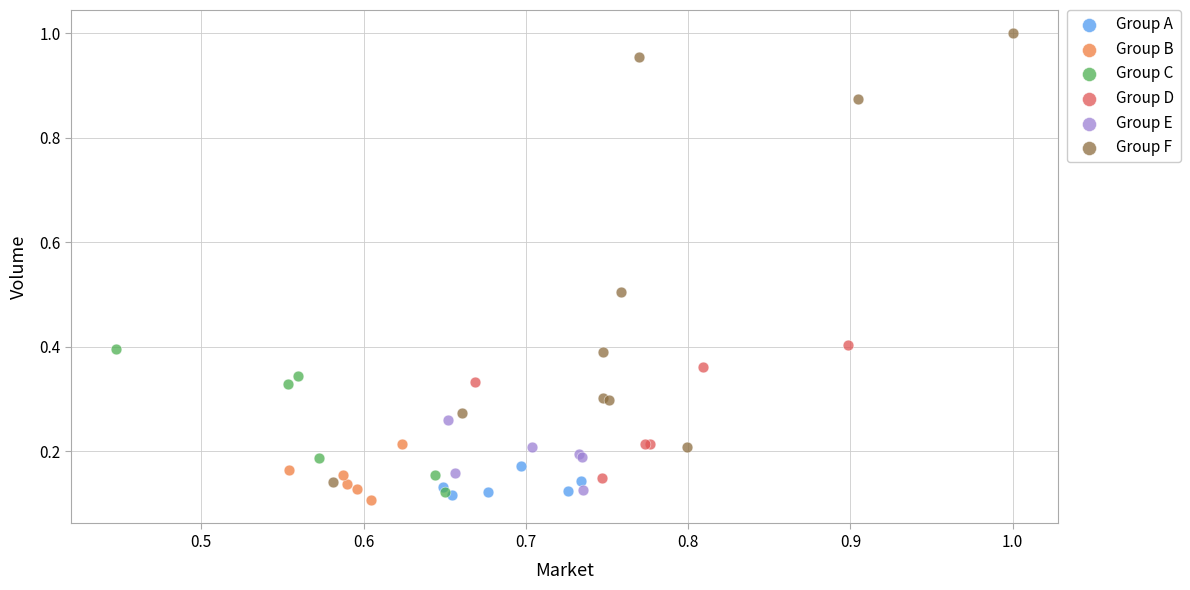

Which series has the largest Y range (max minus min)?

Group F